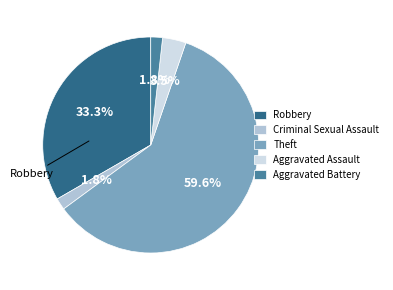

To the nearest percent, what is the difference between the Aggravated Assault and Robbery slice percentages?

30%